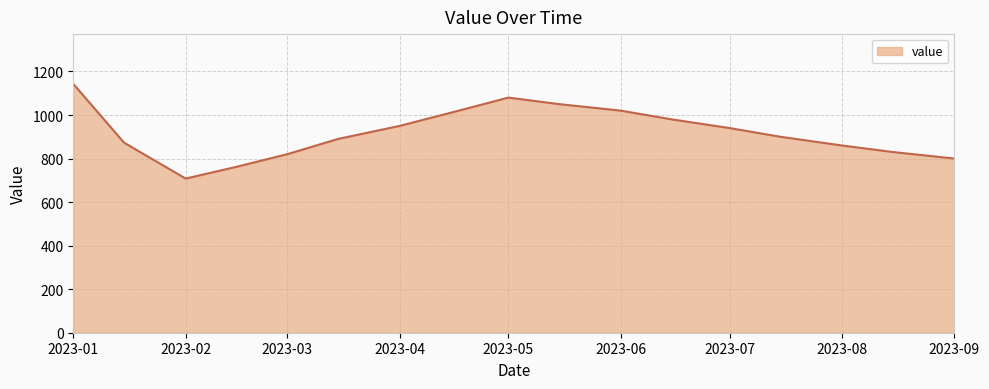

Count the number of data series in this chart.

1